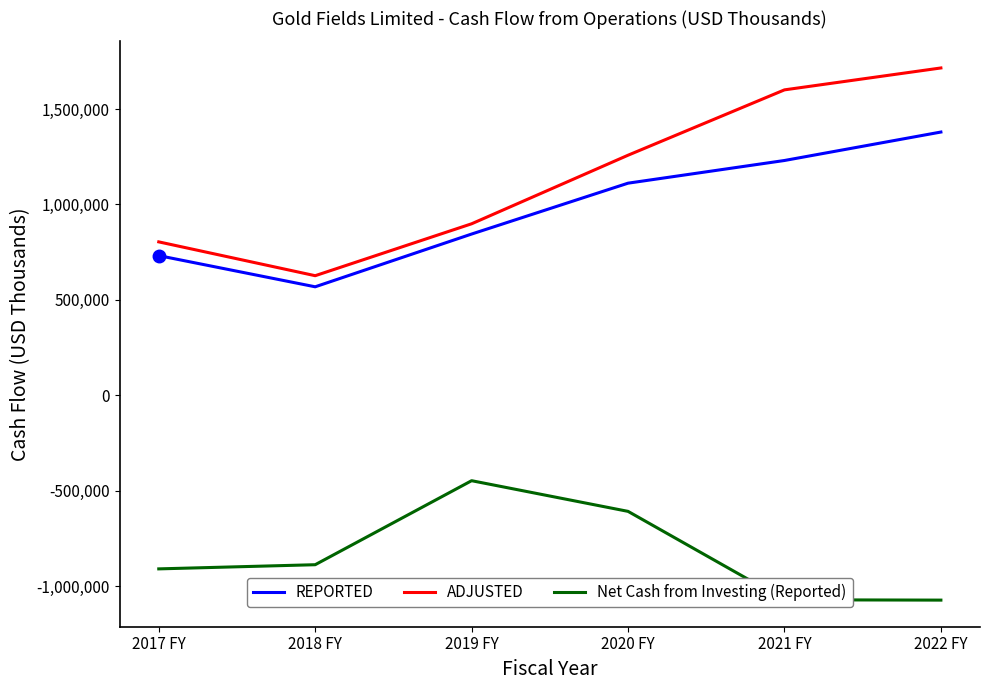

Rank the series at 2017 FY from highest to lowest value.

ADJUSTED, REPORTED, Net Cash from Investing (Reported)